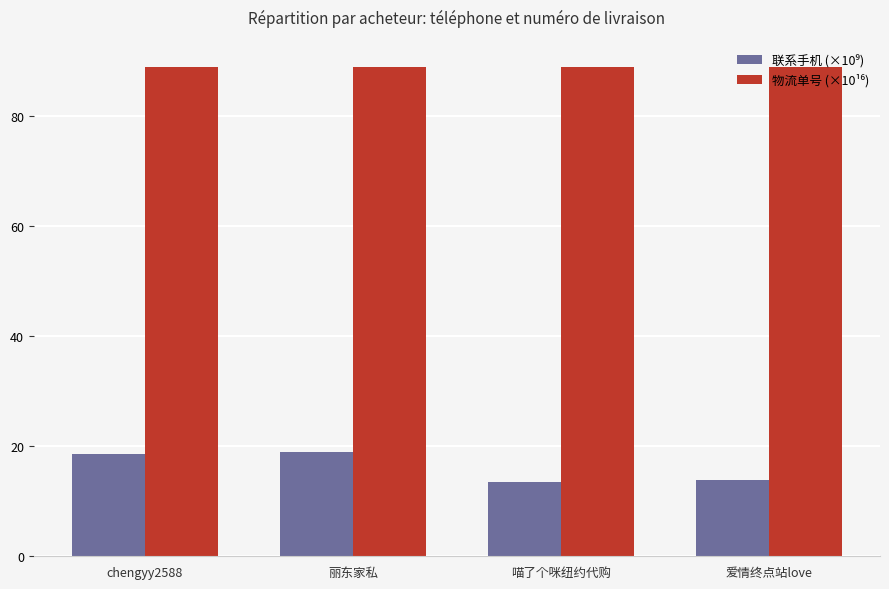

What is the total value across all series at 喵了个咪纽约代购?

102.5